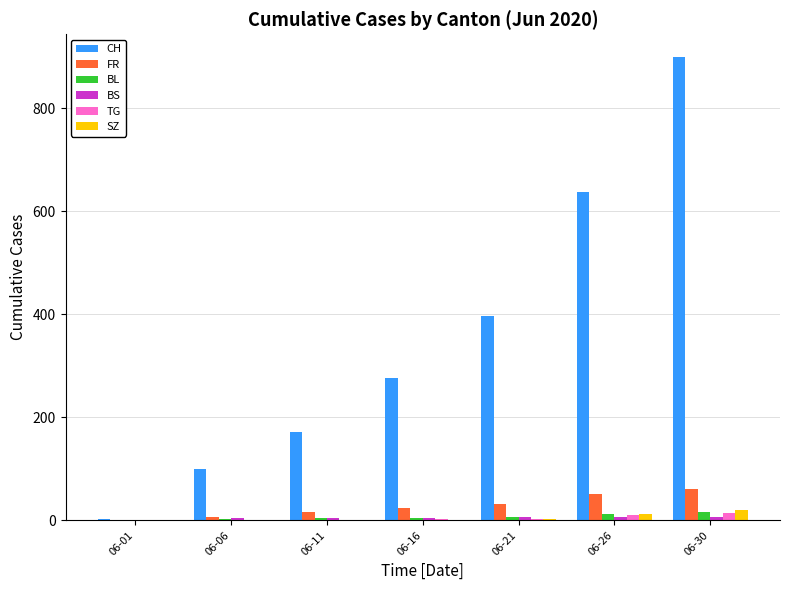

What is the maximum value shown in the chart?

899